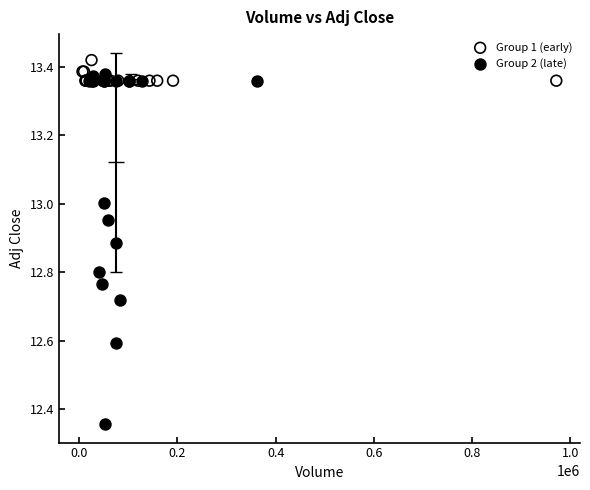

Which series reaches the maximum Y coordinate?

Group 1 (early)